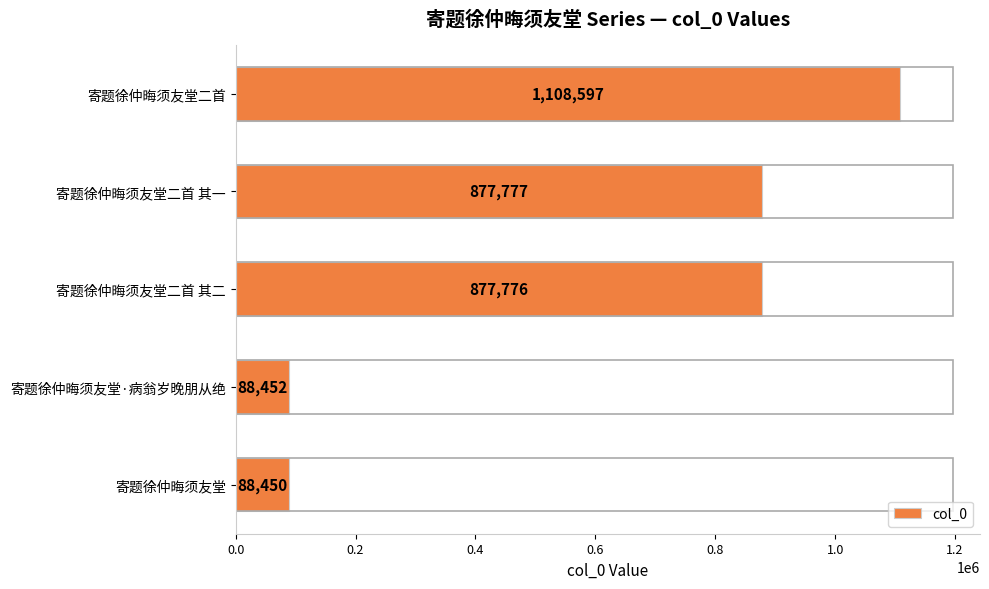

Between 寄题徐仲晦须友堂二首 and 寄题徐仲晦须友堂·病翁岁晚朋从绝, which is larger?

寄题徐仲晦须友堂二首